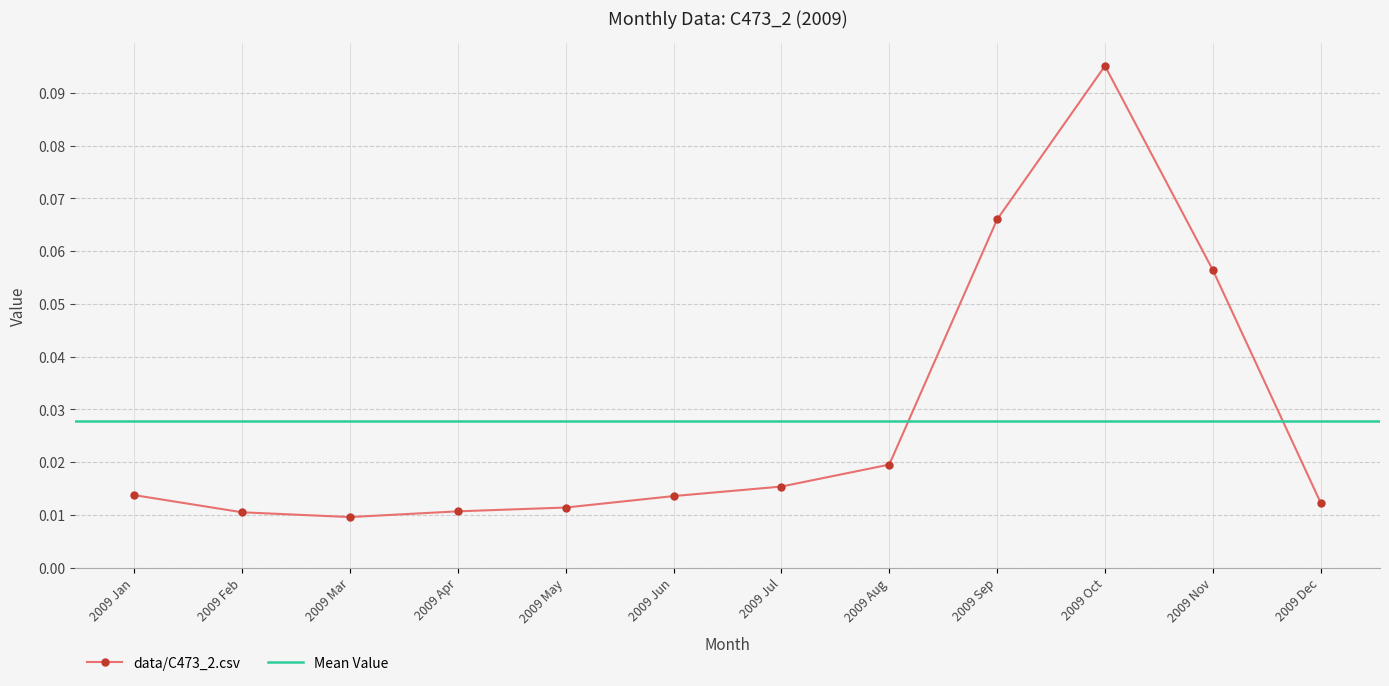

Rank the categories by value from lowest to highest.

2009 Mar, 2009 Feb, 2009 Apr, 2009 May, 2009 Dec, 2009 Jun, 2009 Jan, 2009 Jul, 2009 Aug, 2009 Nov, 2009 Sep, 2009 Oct